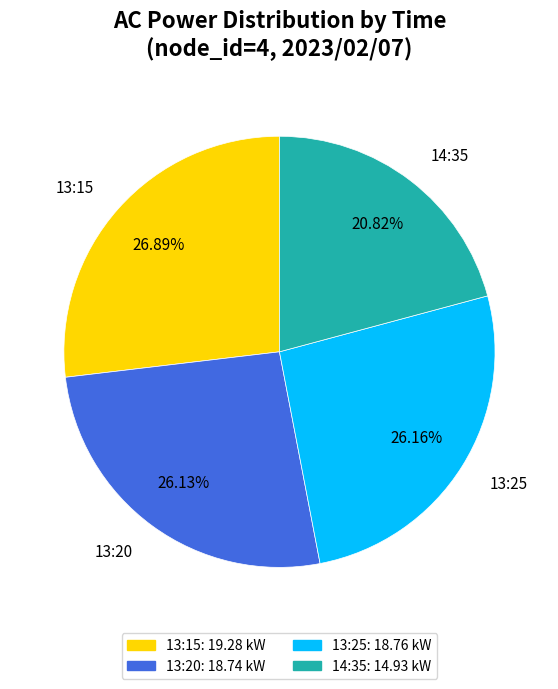

What is the ratio of the value at 13:20 to the value at 14:35?

1.3